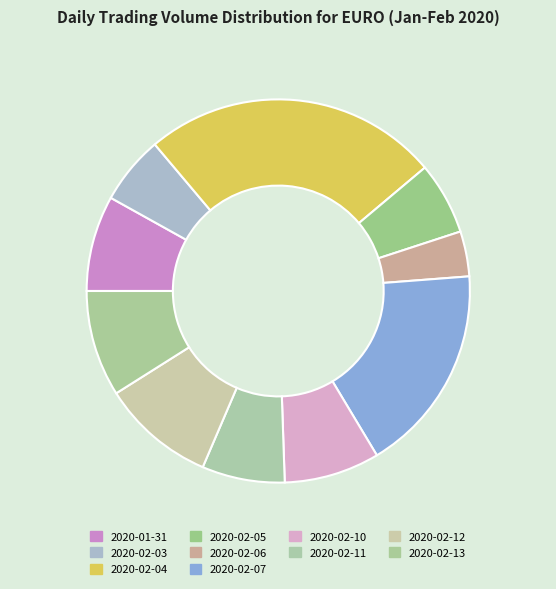

How many slices are in this pie chart?

10